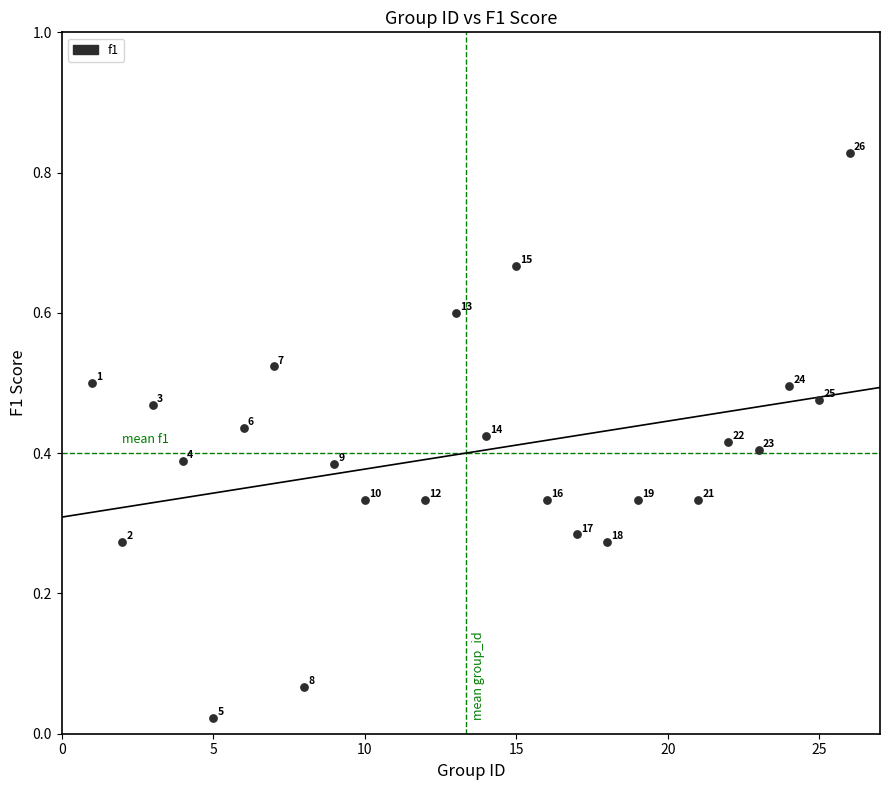

What is the range of X values (max minus min)?

25.0